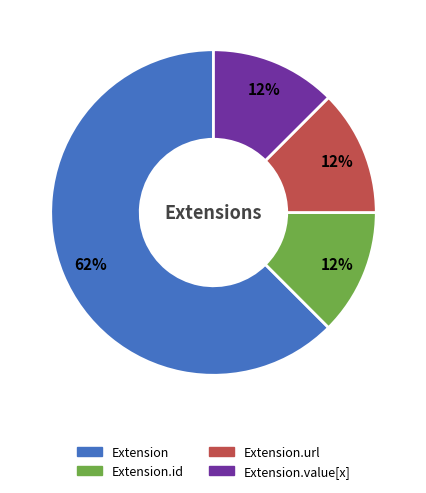

Does any single category account for the majority?

Yes